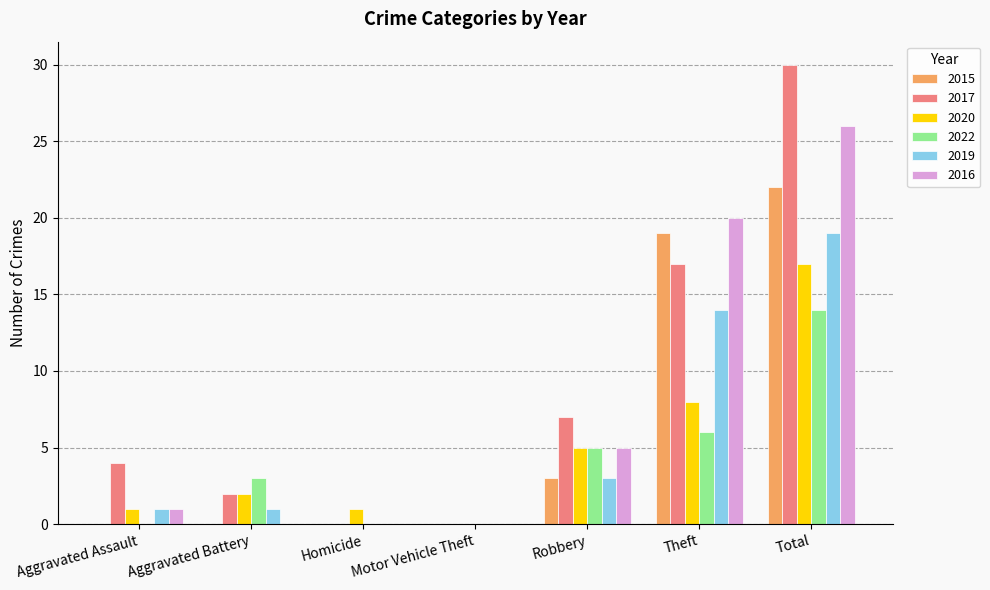

Read the 2016 value at Theft, to the nearest 10.

20